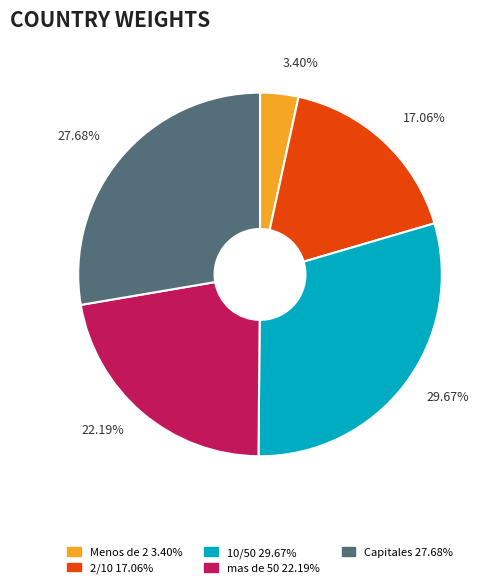

Is there any slice that represents more than half of the pie?

No